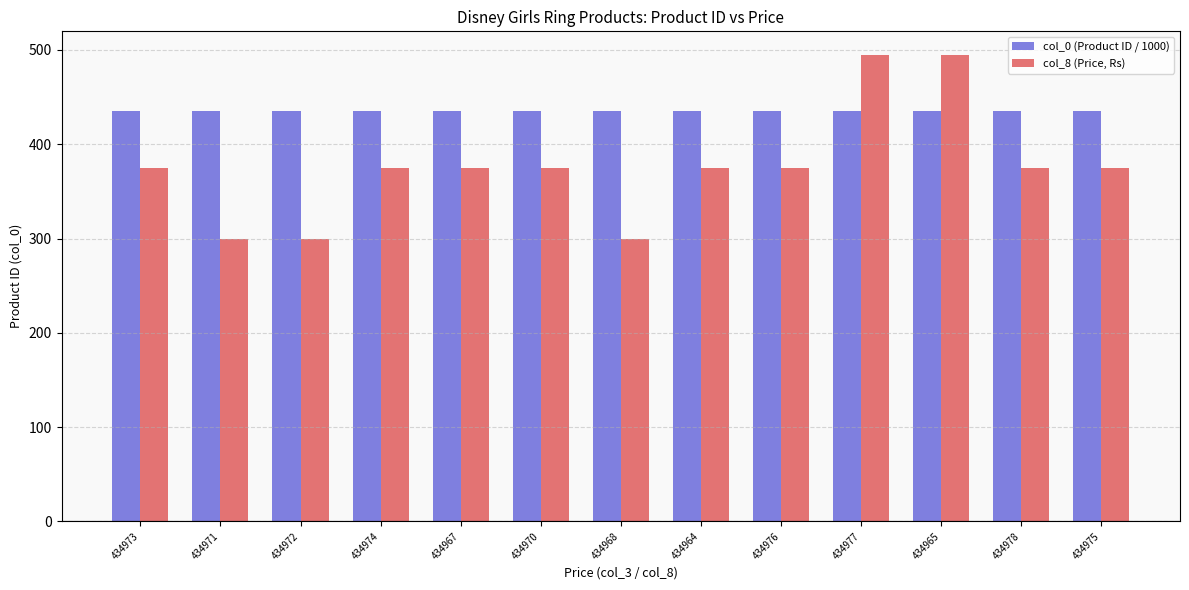

What is the sum of all col_0 (Product ID / 1000) values?

5654.6